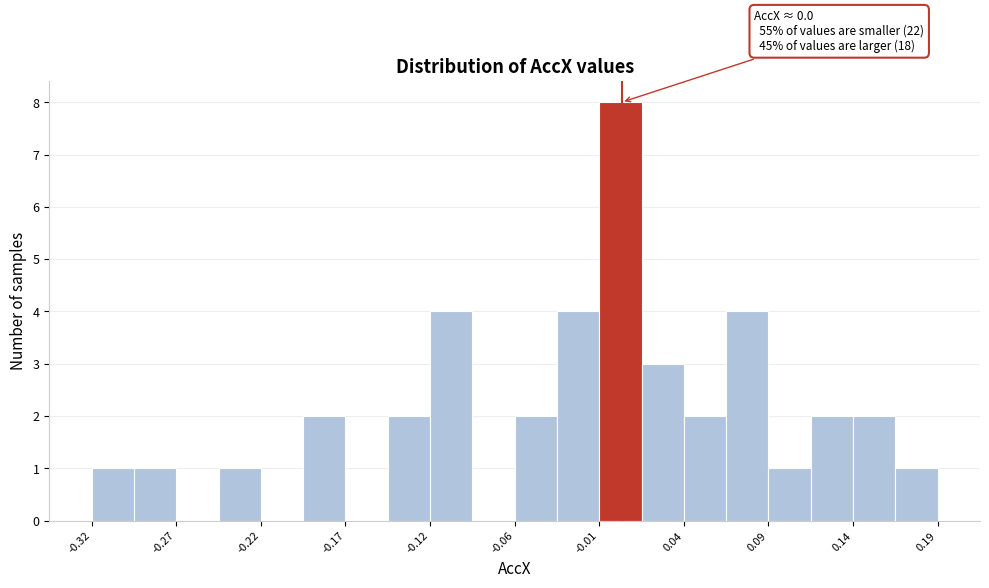

Around what value on the x-axis is the tallest bar? Give the approximate position of its centre, as read against the axis.

0.00